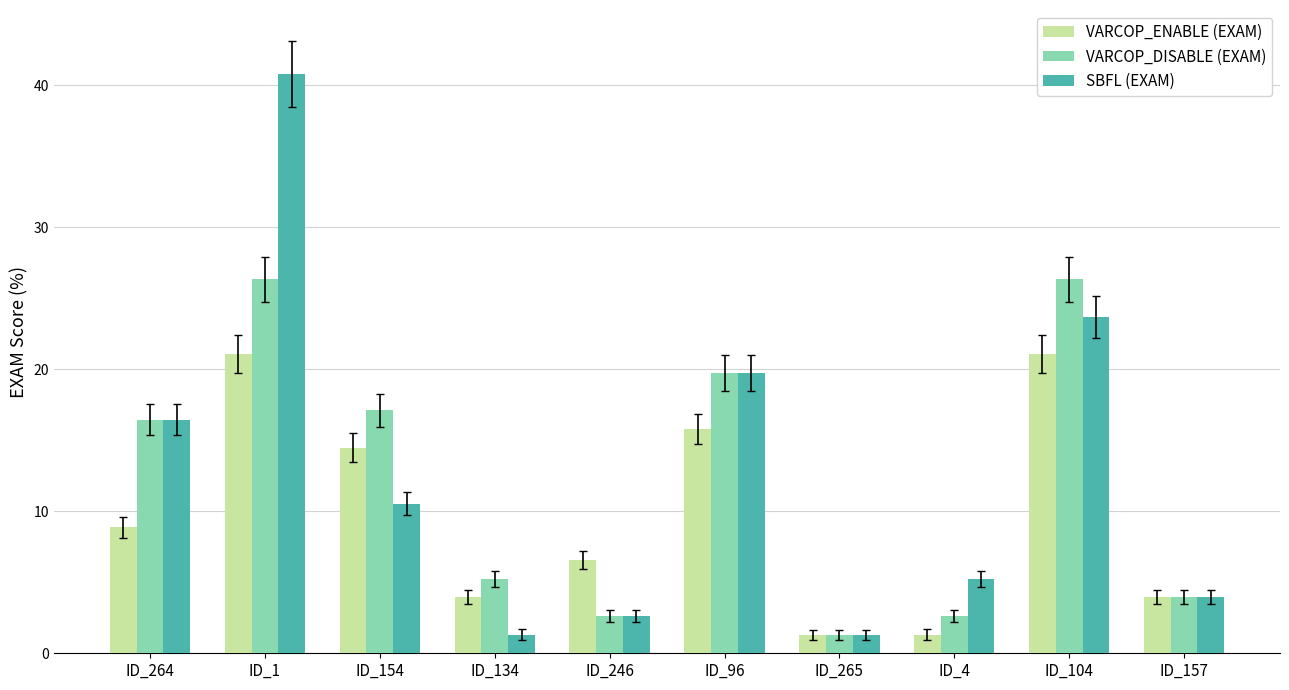

What is the total value across all series at ID_264?

41.8